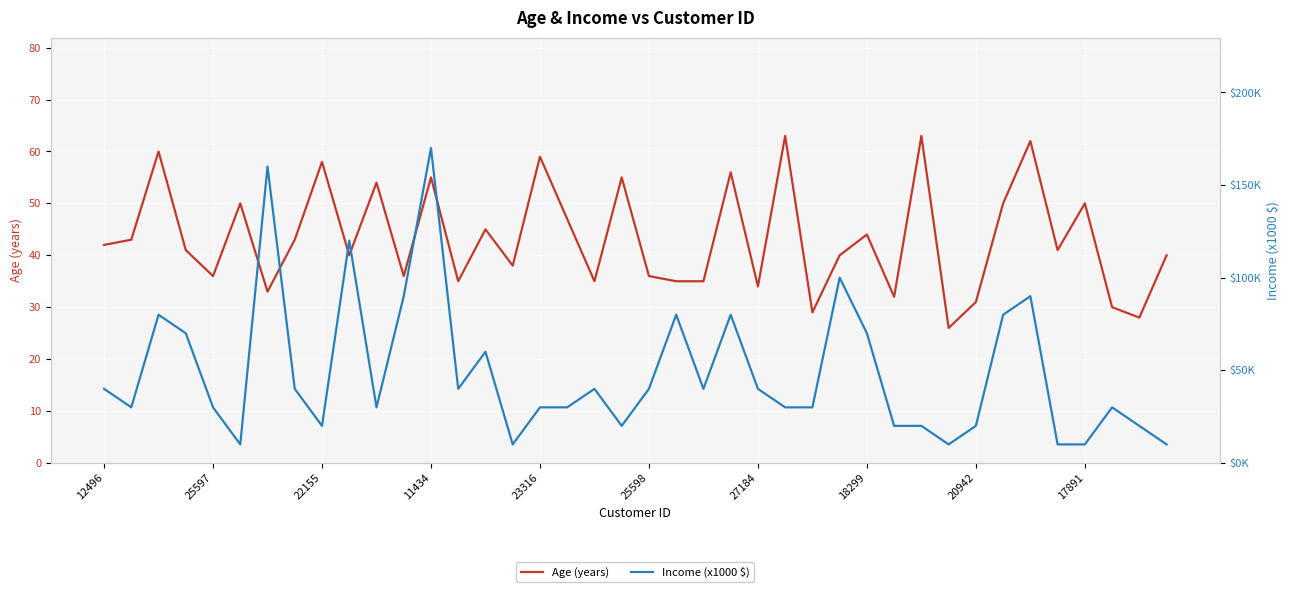

Reading right to left, extract all data points from this chart.

Age (years): 40	28	30	50	41	62	50	31	26	63	32	44	40	29	63	34	56	35	35	36	55	35	47	59	38	45	35	55	36	54	40	58	43	33	50	36	41	60	43	42
Income (x1000 $): 10	20	30	10	10	90	80	20	10	20	20	70	100	30	30	40	80	40	80	40	20	40	30	30	10	60	40	170	90	30	120	20	40	160	10	30	70	80	30	40